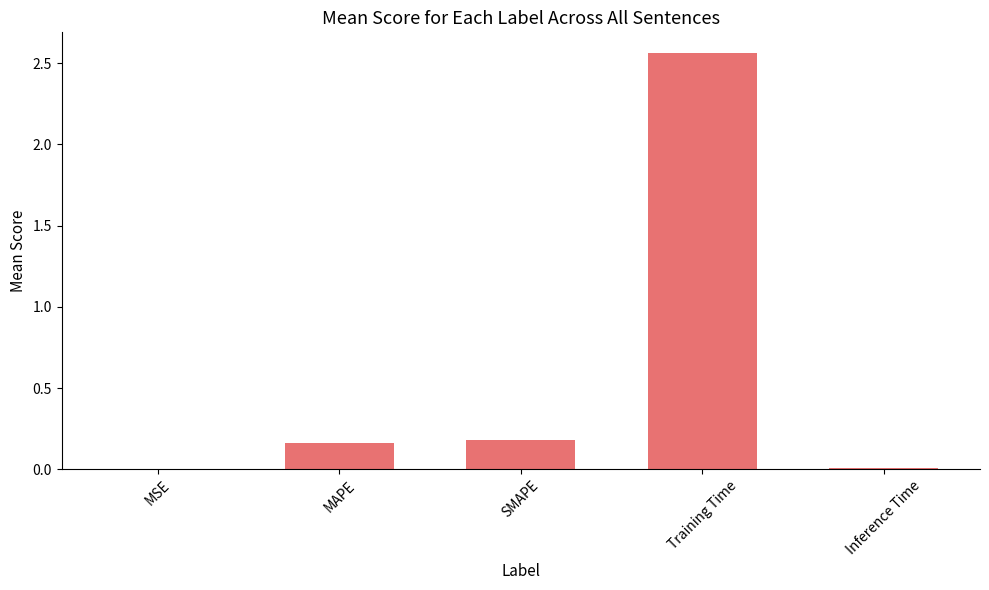

The chart shows a value of 0.0 at MSE. True or false?

True